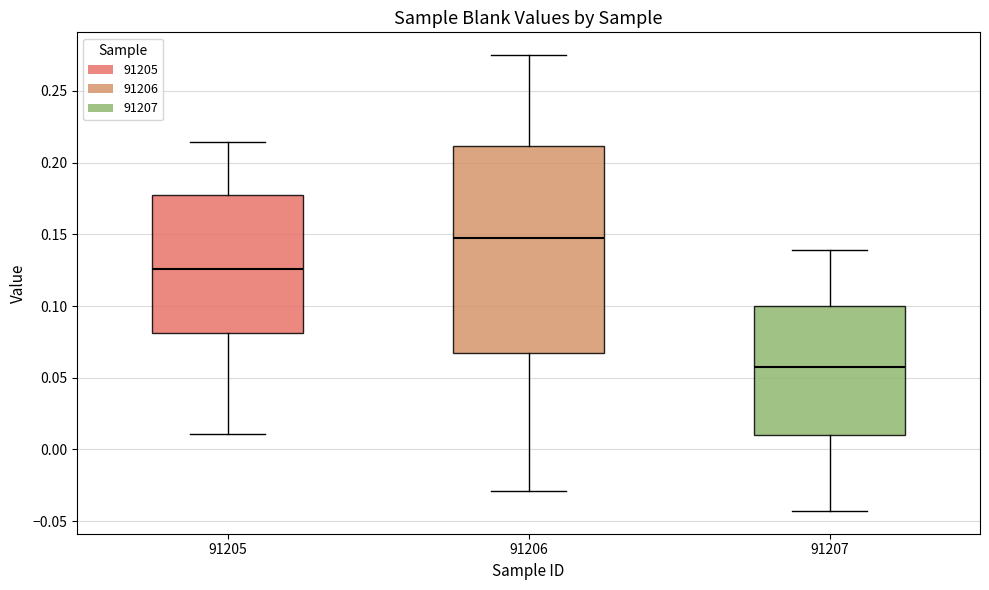

Where is the lower edge of the box at x = 91206 on the y-axis? The values are not printed on the chart, so give them approximately, as read against the axis.

0.065